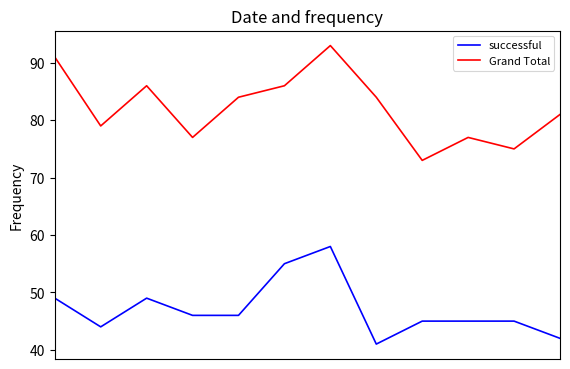

True or false: Grand Total and successful cross at least once.

False